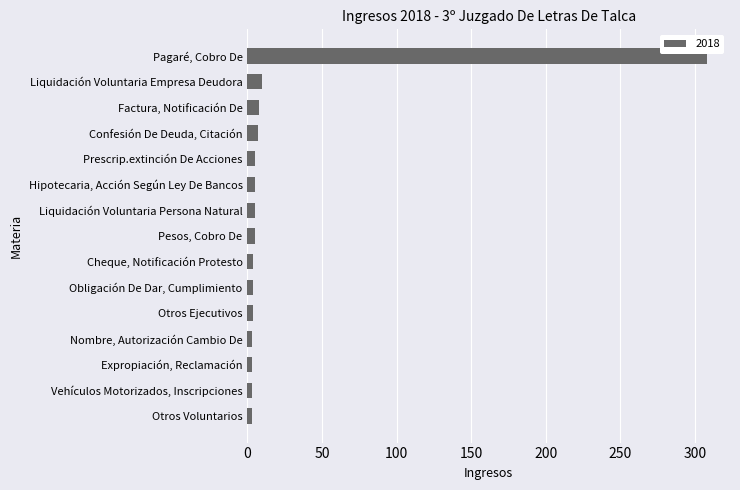

What is the maximum value shown in the chart?

308